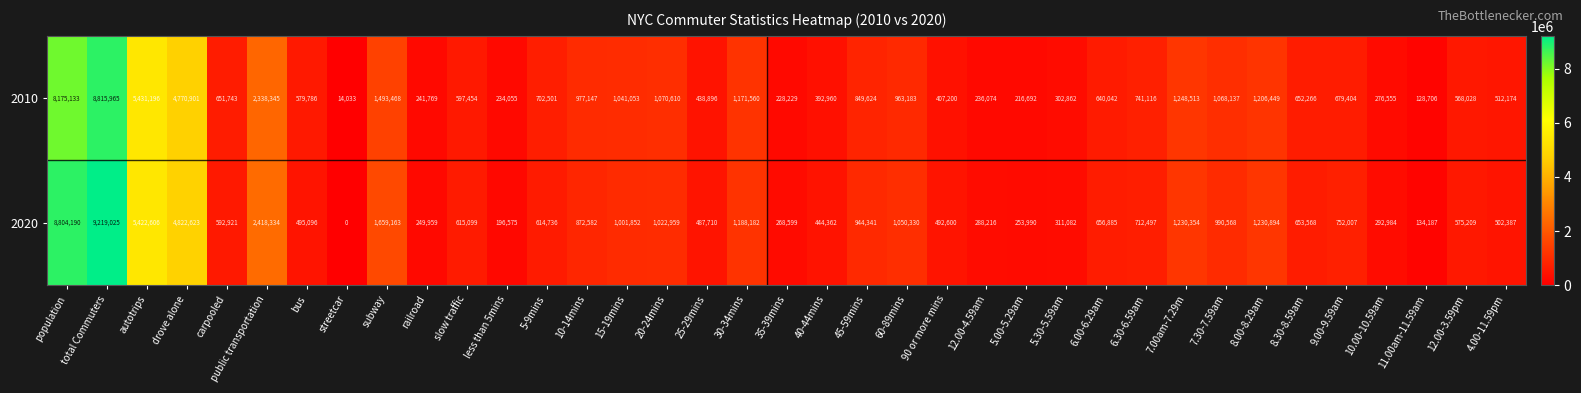

What is the greatest value displayed?

9219025